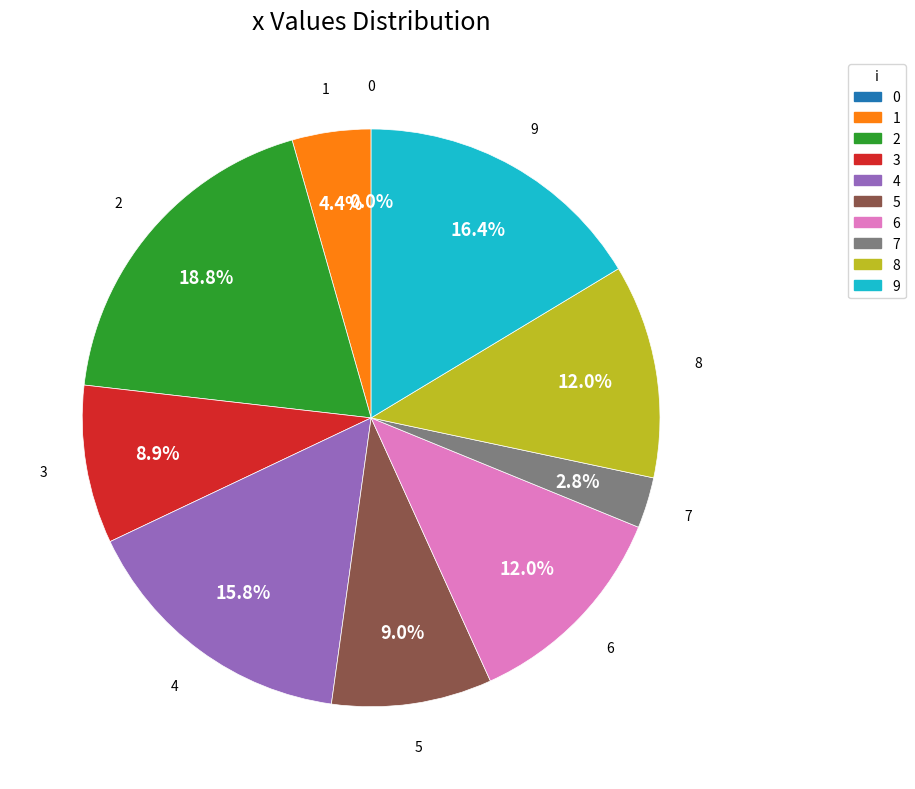

True or false: 1 accounts for 4% of the total.

True